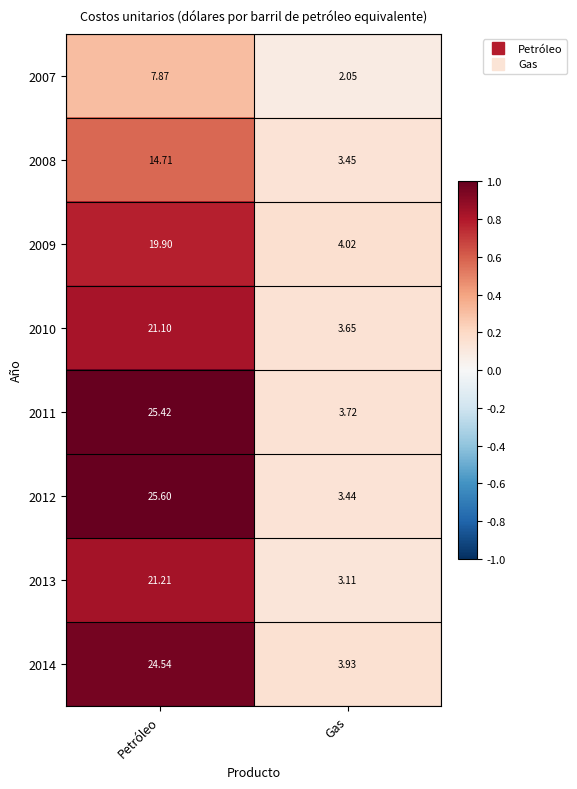

List the labels in order of 2008 value, smallest first.

Gas, Petróleo